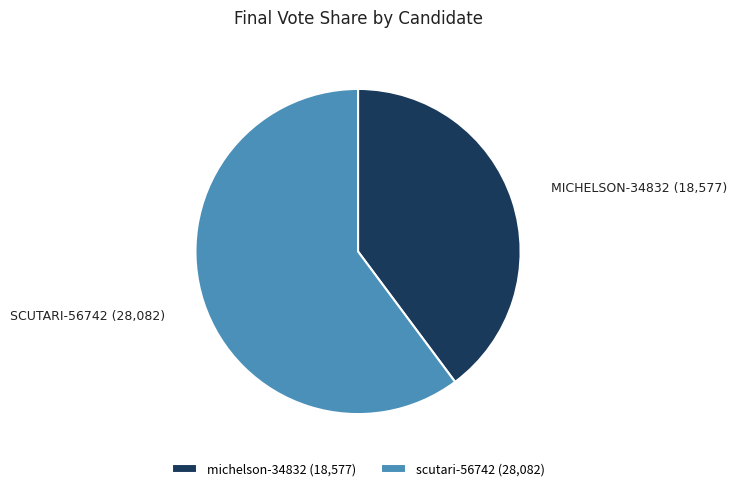

Which slice is the smallest?

michelson-34832